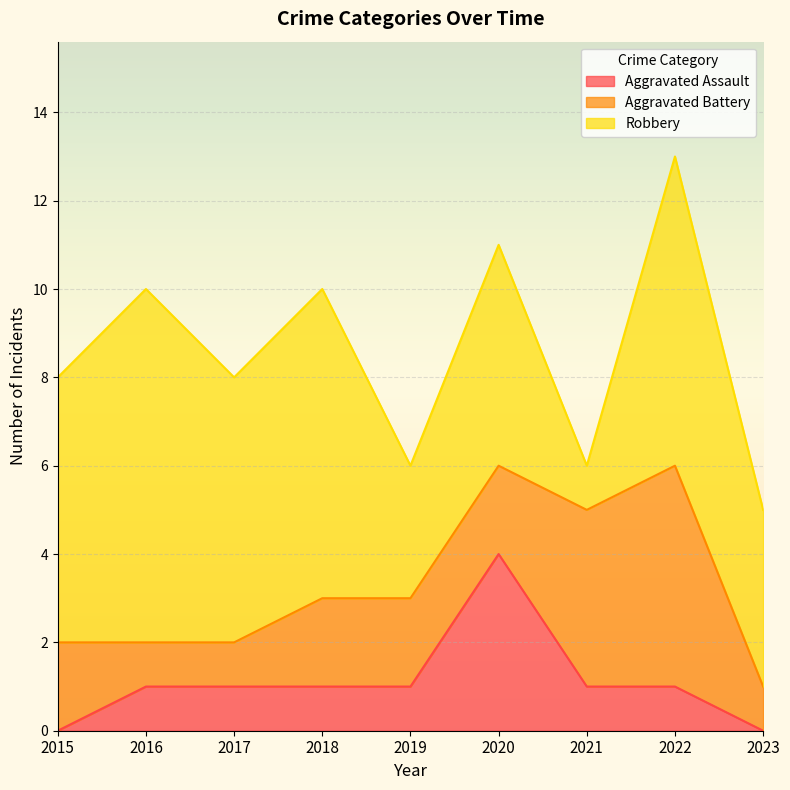

How many lines are shown in the chart?

3